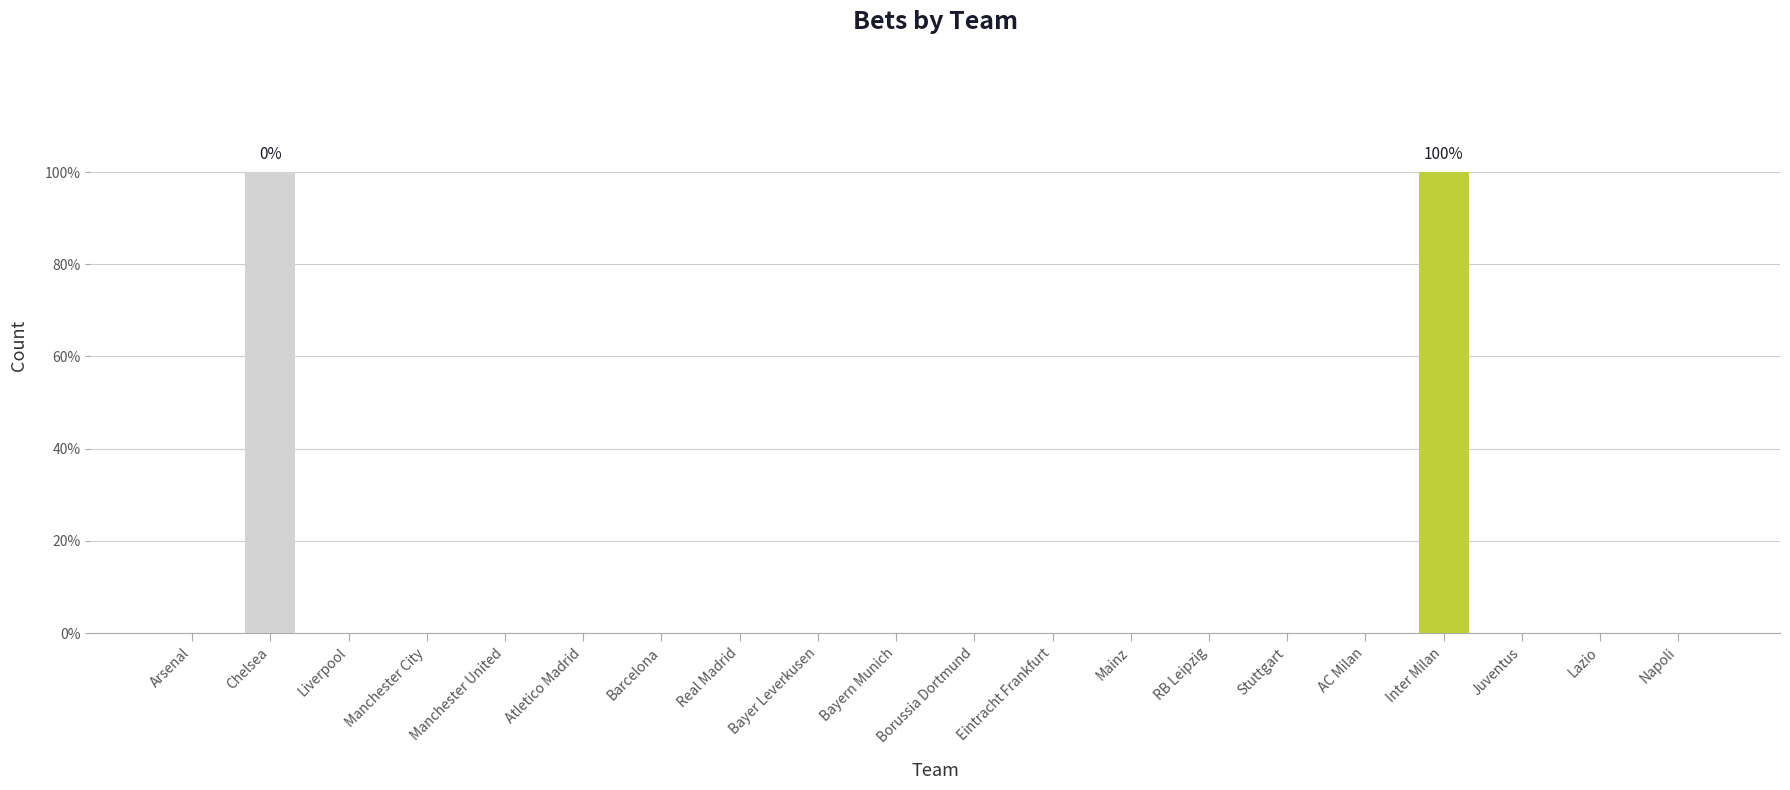

How many bars are there in total?

20